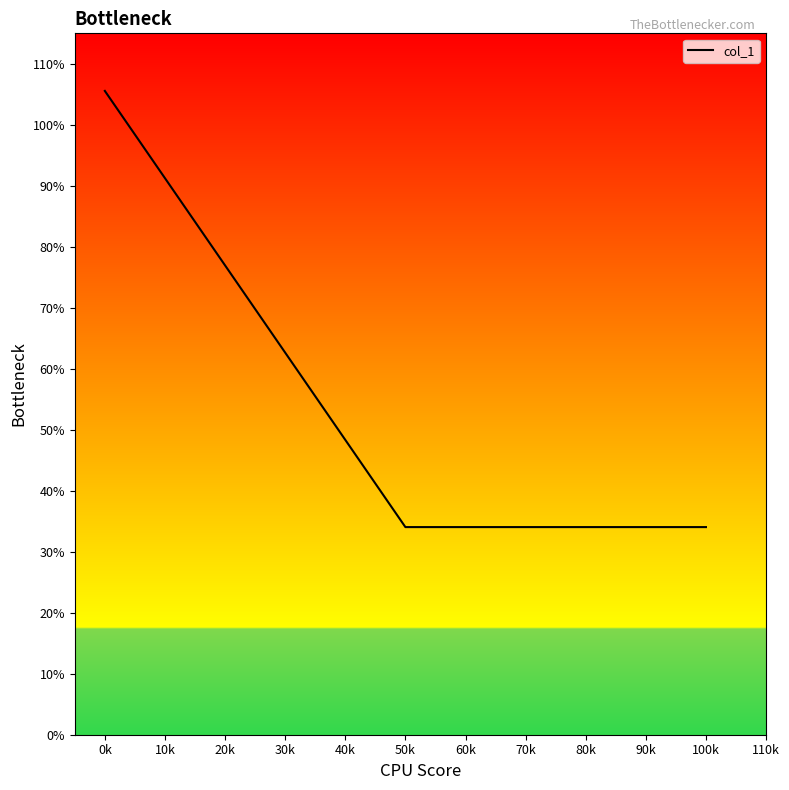

True or false: the data shows 51.9 at 90k.

False